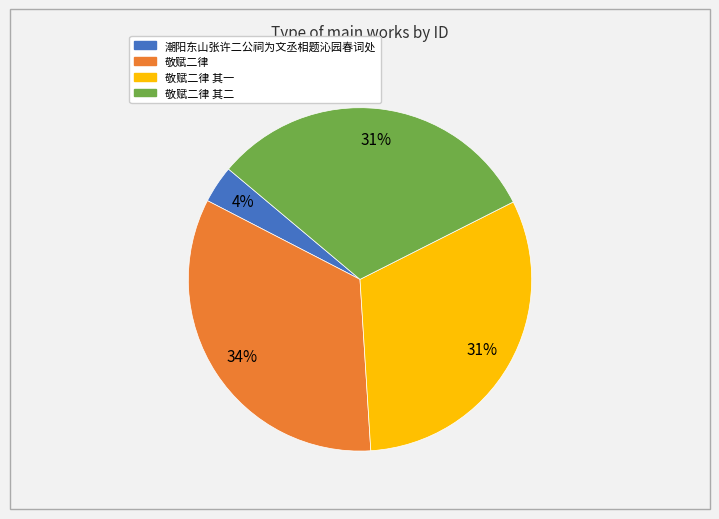

To the nearest percent, what is the average slice percentage?

25%